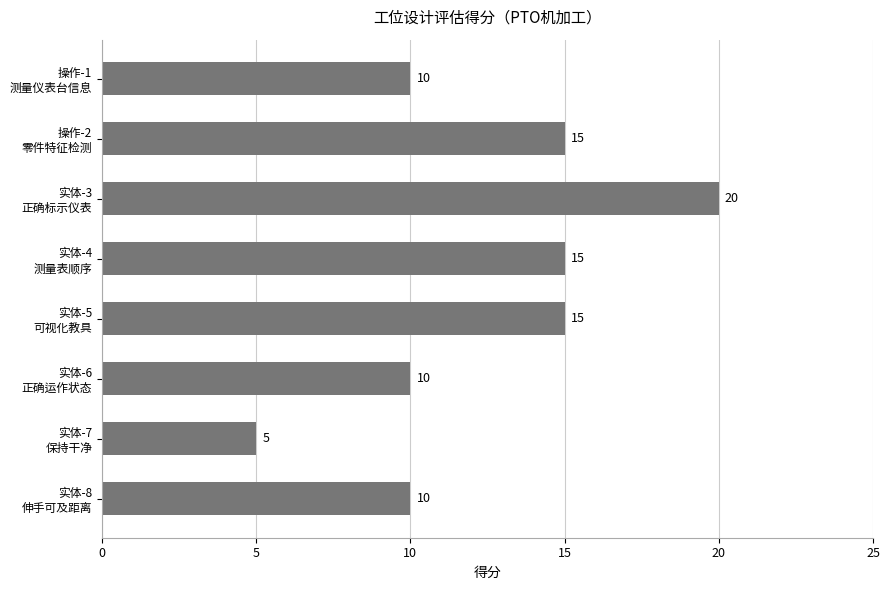

What is the difference between the maximum and second lowest values?

10